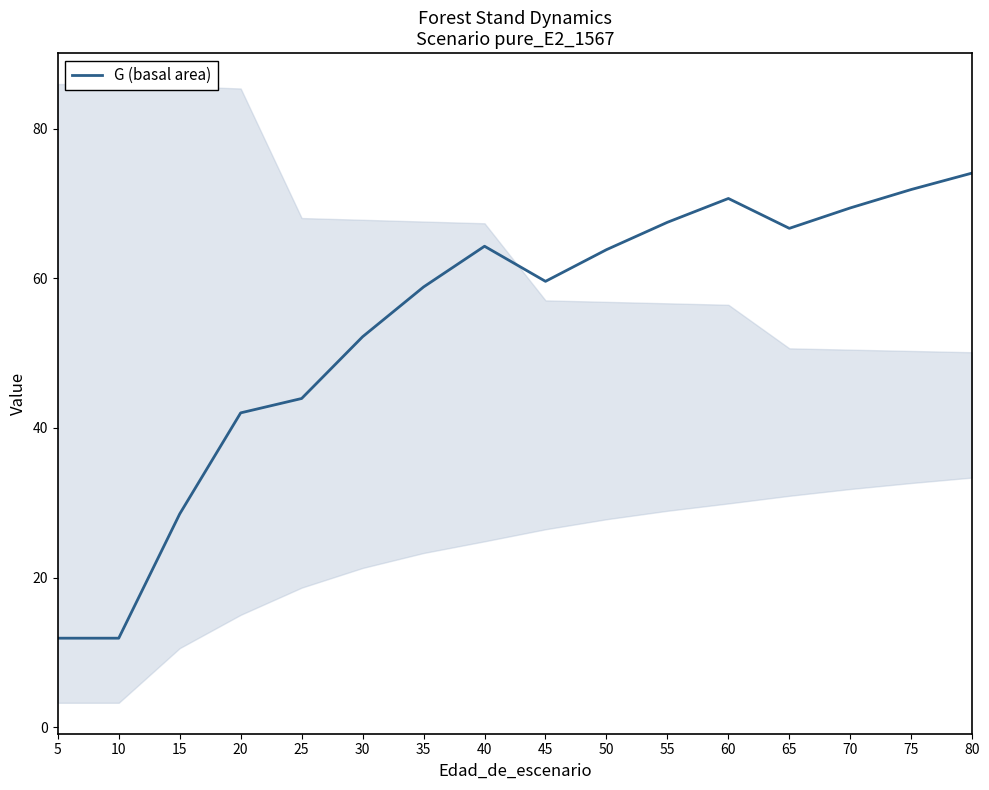

What is the minimum value shown in the chart?

11.9